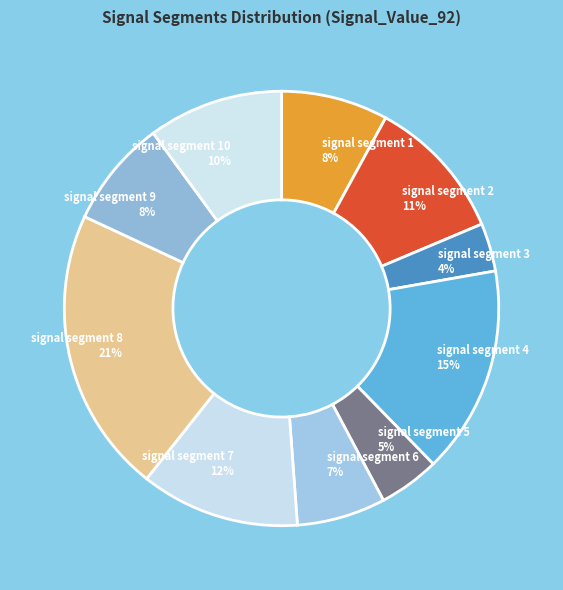

The signal segment 8 slice represents 21% of the pie. True or false?

True